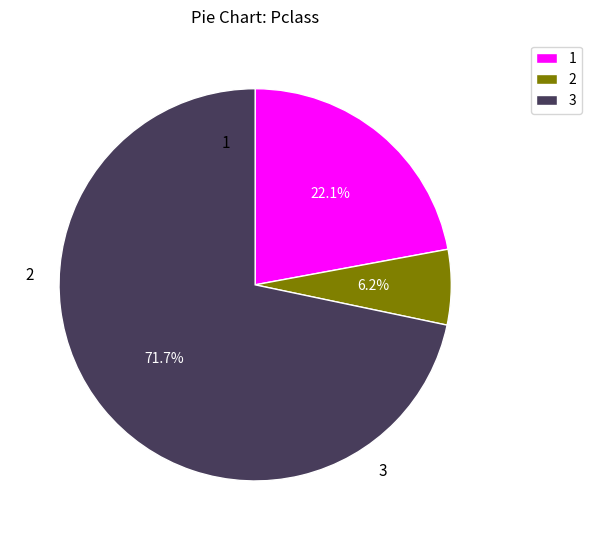

Is there a majority slice in this chart?

Yes